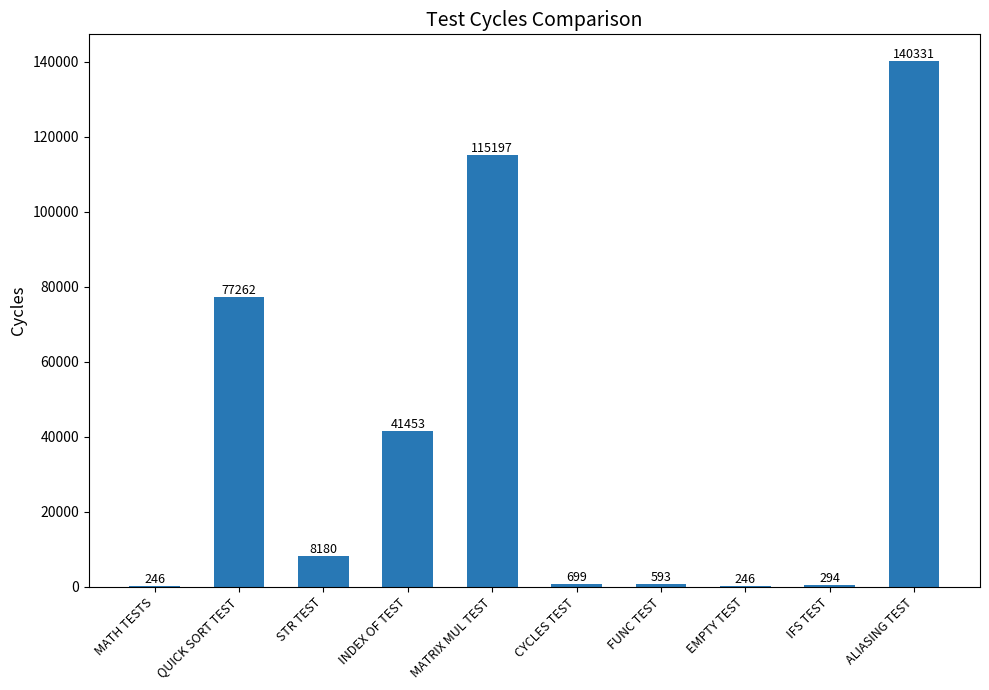

True or false: the data shows 246 at EMPTY TEST.

True